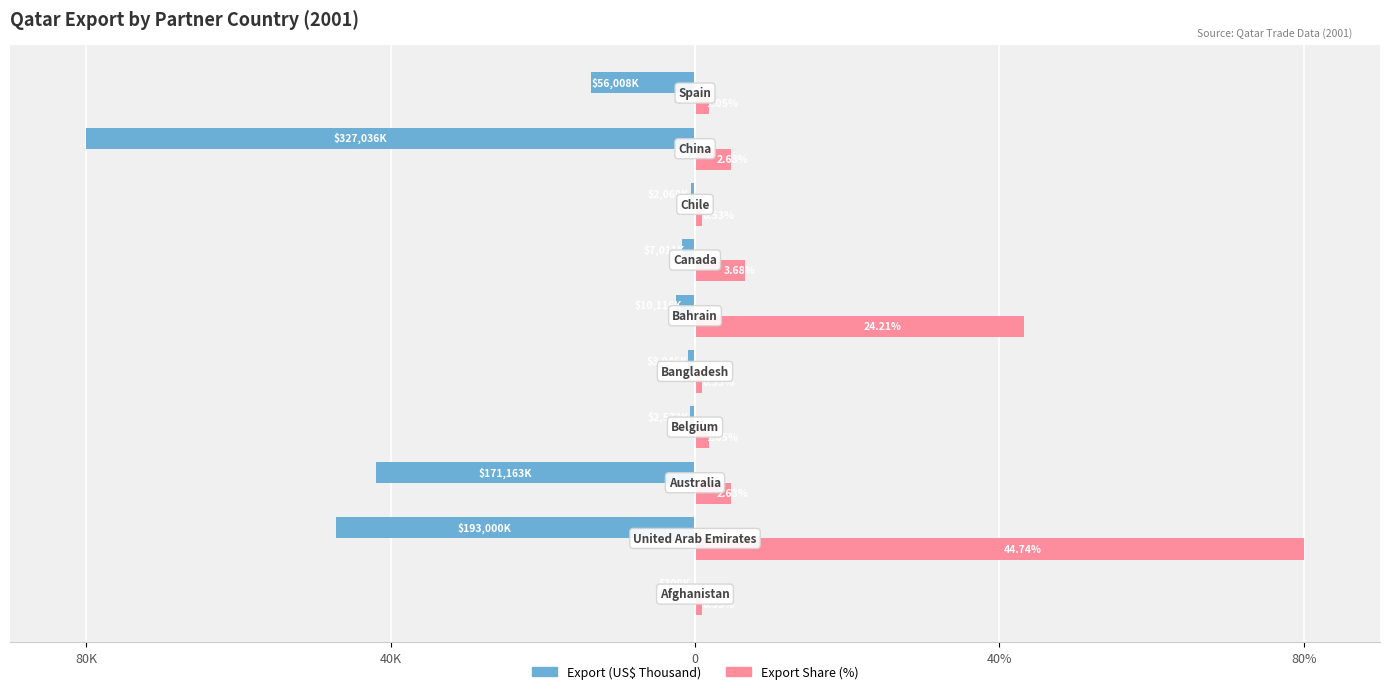

Count the number of data series in this chart.

2